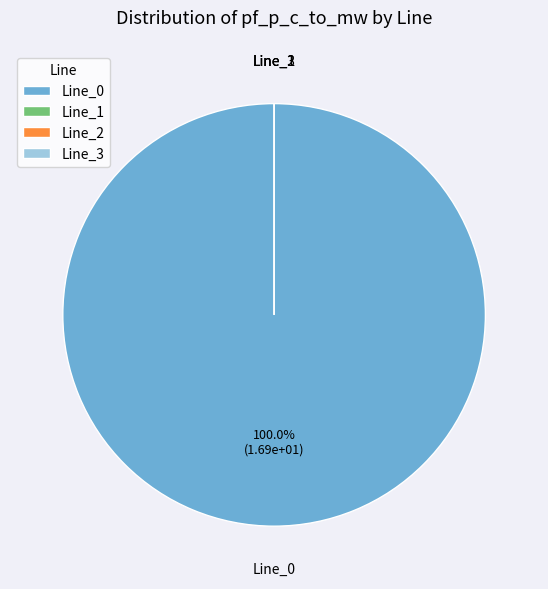

To the nearest percent, what is the difference between the largest and smallest slice percentages?

100%